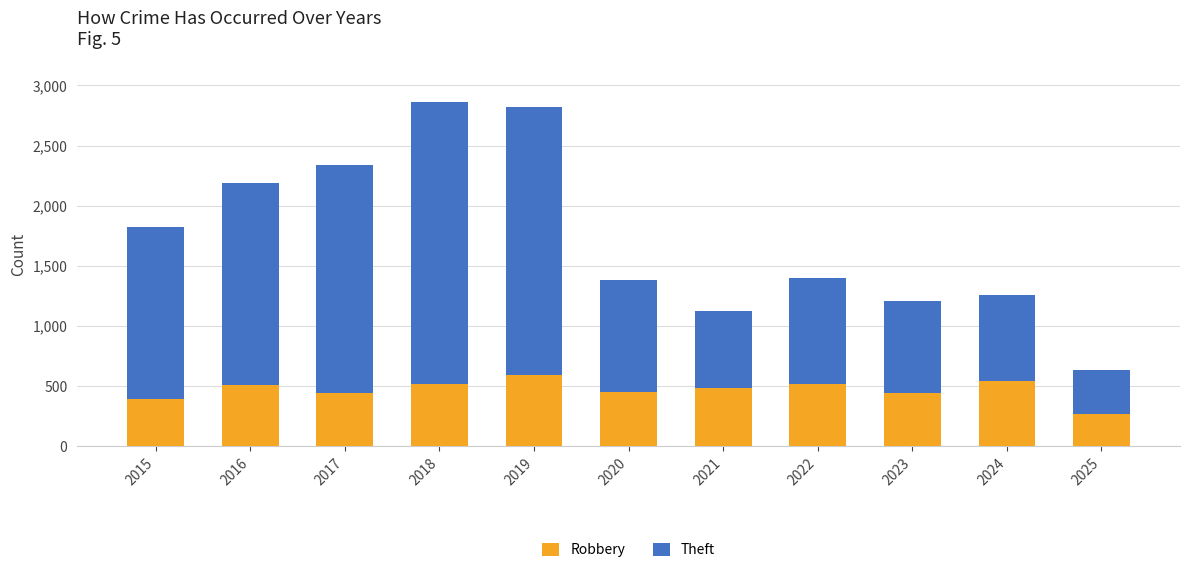

At which label does Robbery reach its minimum?

2025